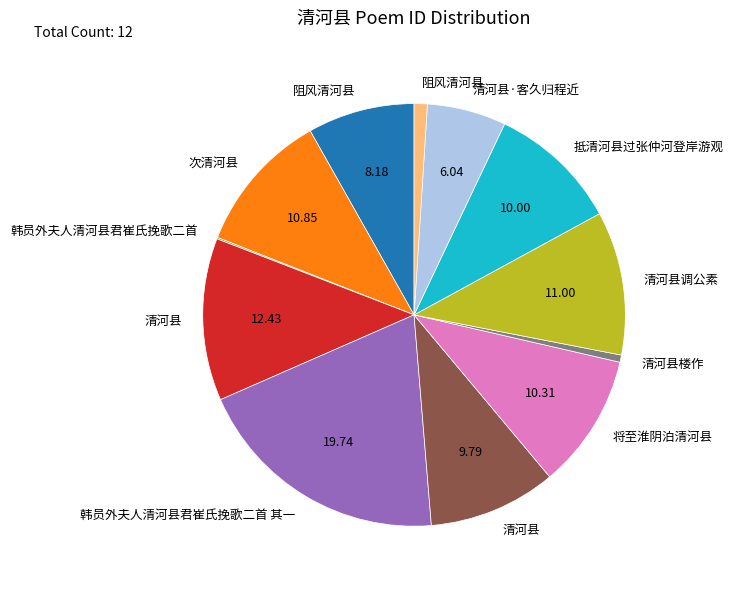

Does any single category account for the majority?

No